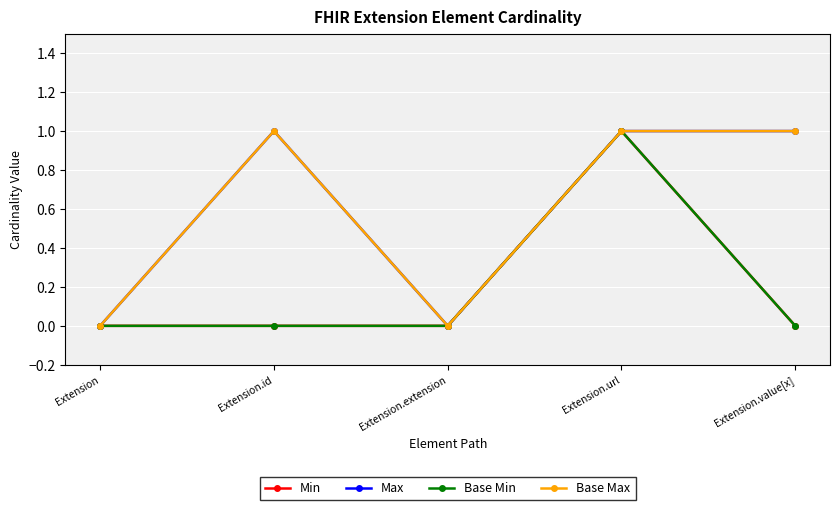

Which label corresponds to the largest value in the chart?

Extension.url